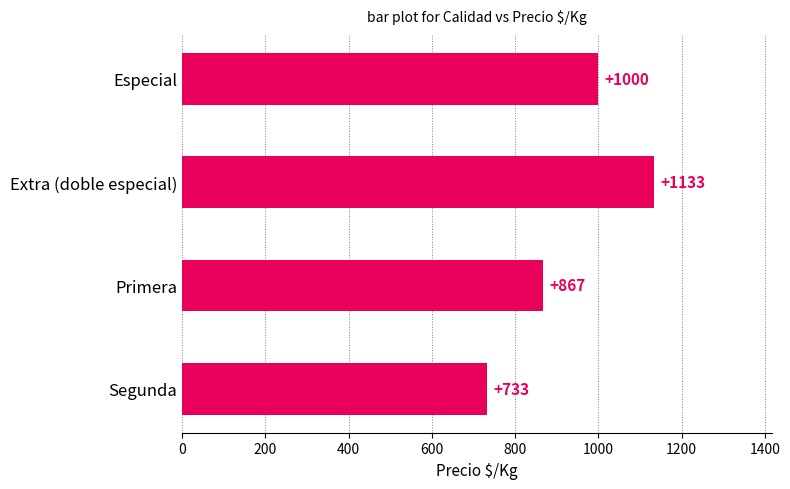

What is the difference between the maximum and second lowest values?

266